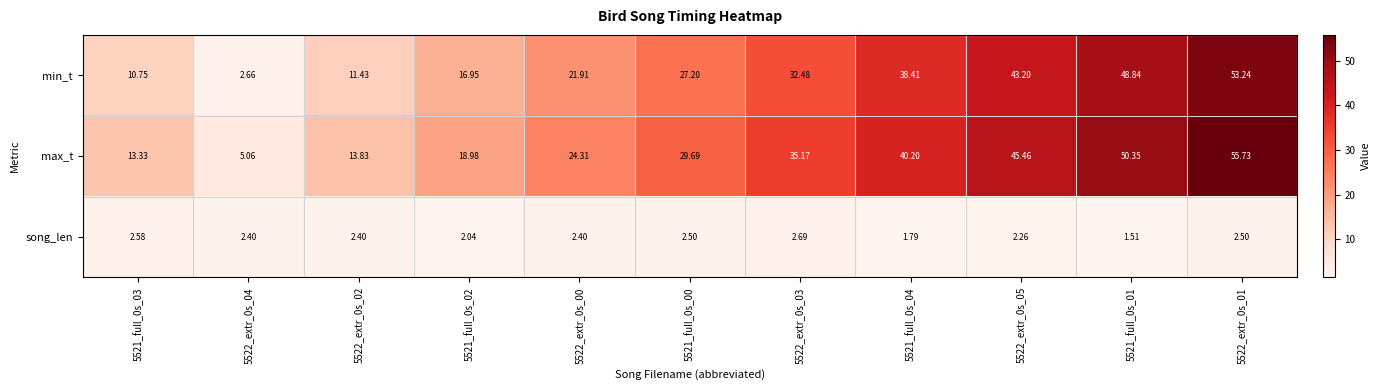

At how many categories does at least one series exceed 12?

10